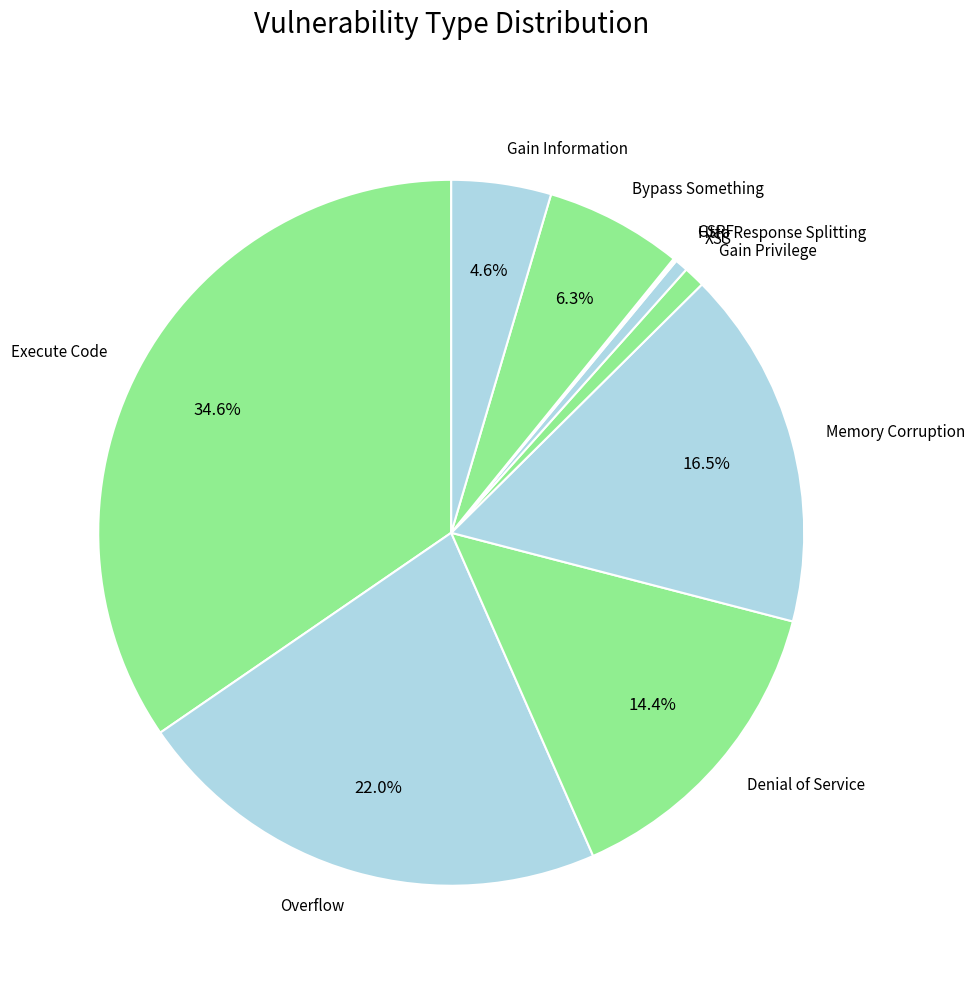

Which category has the biggest portion of the pie?

Execute Code